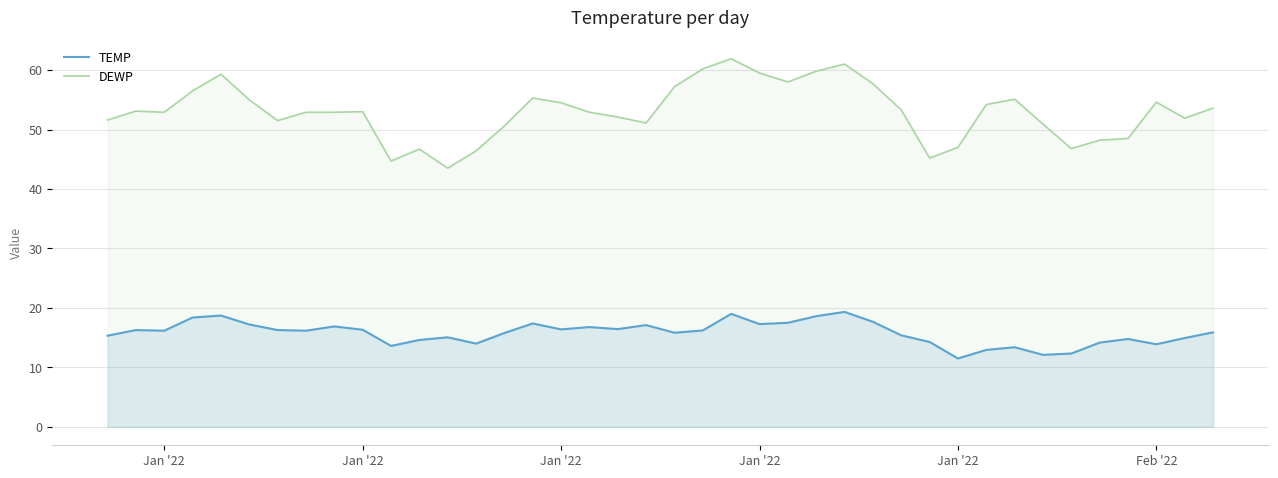

Reading left to right, what are all the values shown in this chart?

TEMP: 15.3	16.3	16.2	18.4	18.7	17.2	16.3	16.2	16.9	16.3	13.6	14.6	15.1	14.0	15.8	17.4	16.4	16.8	16.4	17.1	15.8	16.2	19.0	17.3	17.5	18.6	19.3	17.7	15.4	14.3	11.5	12.9	13.4	12.1	12.3	14.2	14.8	13.9	14.9	15.9
DEWP: 51.6	53.1	52.9	56.5	59.3	55.0	51.5	52.9	52.9	53.0	44.7	46.7	43.5	46.4	50.6	55.3	54.5	52.9	52.1	51.1	57.2	60.2	61.9	59.5	58.0	59.8	61.0	57.7	53.3	45.2	47.0	54.2	55.1	50.9	46.8	48.2	48.5	54.6	51.9	53.6